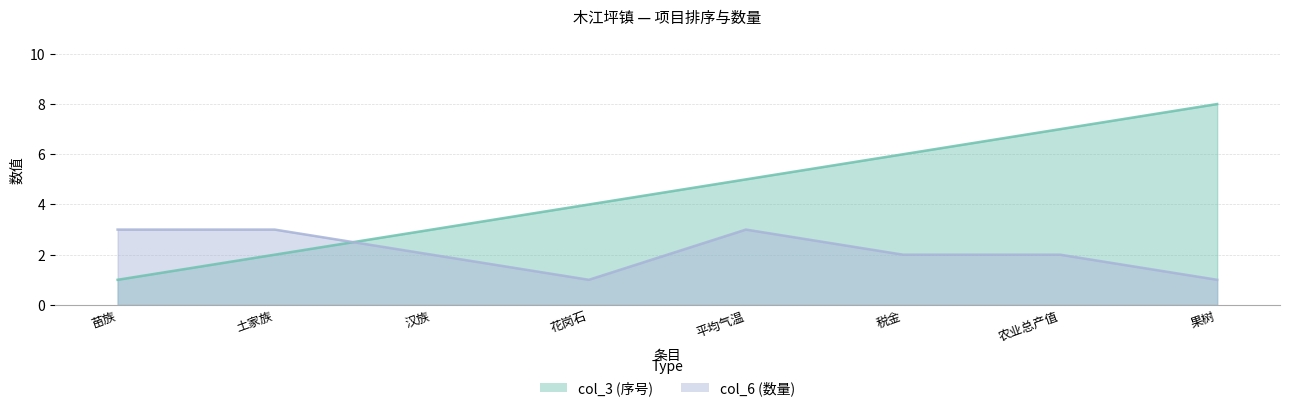

Which has a higher value, 花岗石 or 果树?

果树